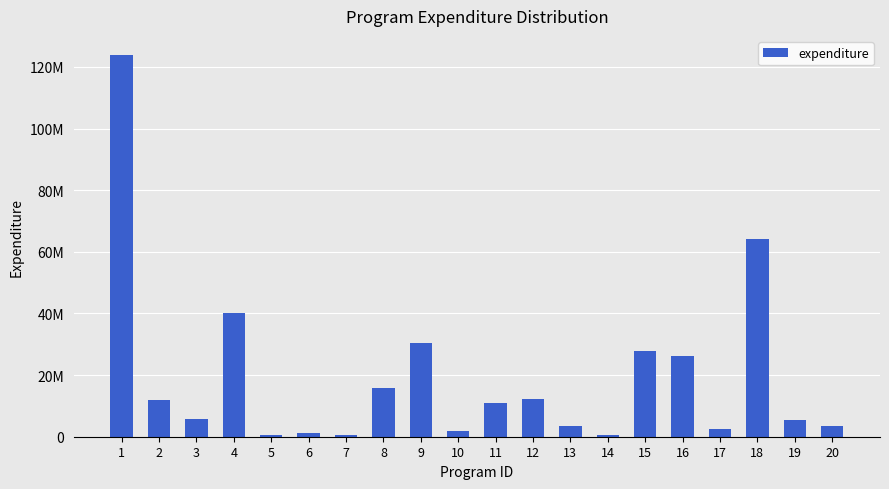

List the labels in order of value, smallest first.

7, 5, 14, 6, 10, 17, 20, 13, 19, 3, 11, 2, 12, 8, 16, 15, 9, 4, 18, 1